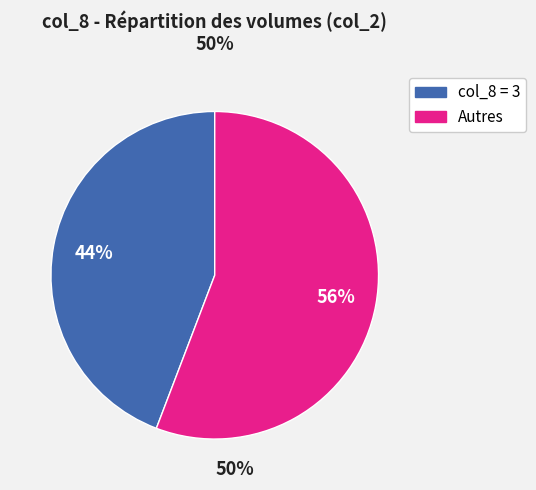

To the nearest percent, what is the average slice percentage?

50%